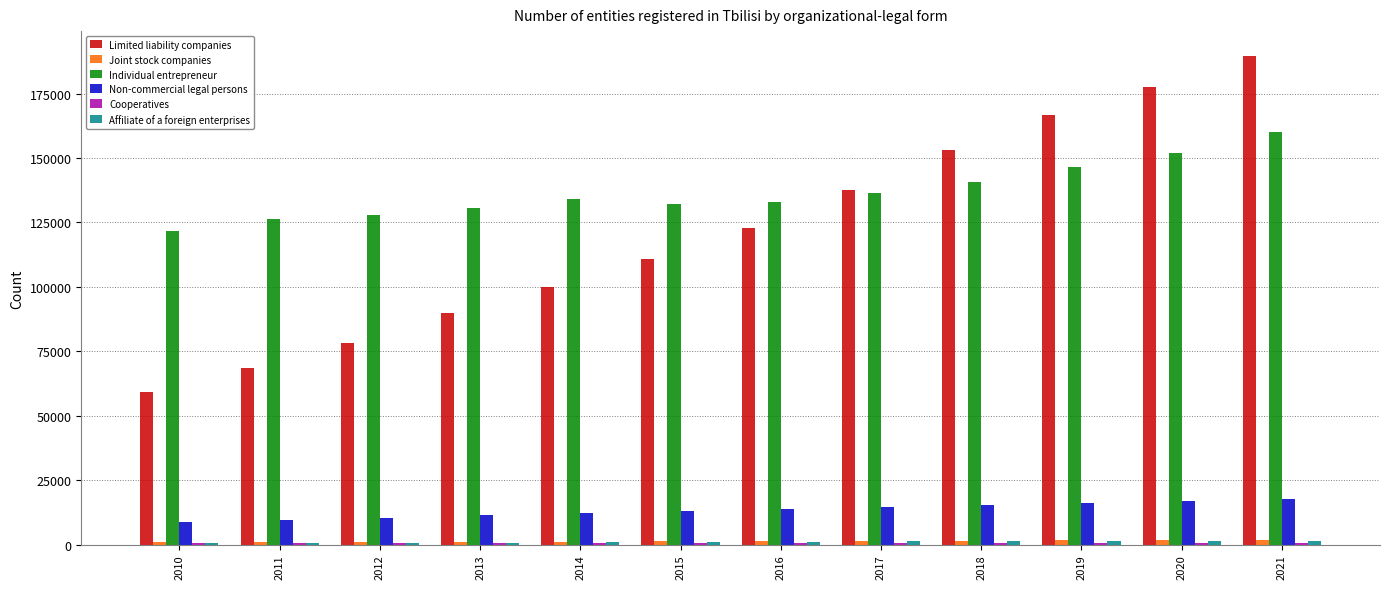

What is the sum of all Individual entrepreneur values?

1641644